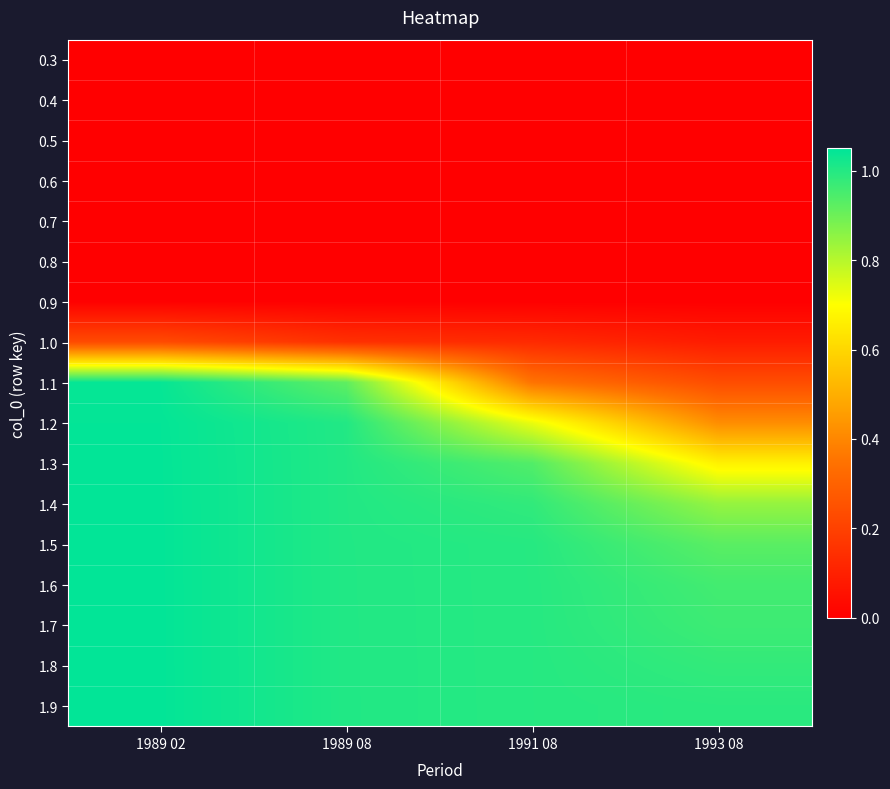

What is the total value across all series at 1989 08?

9.1